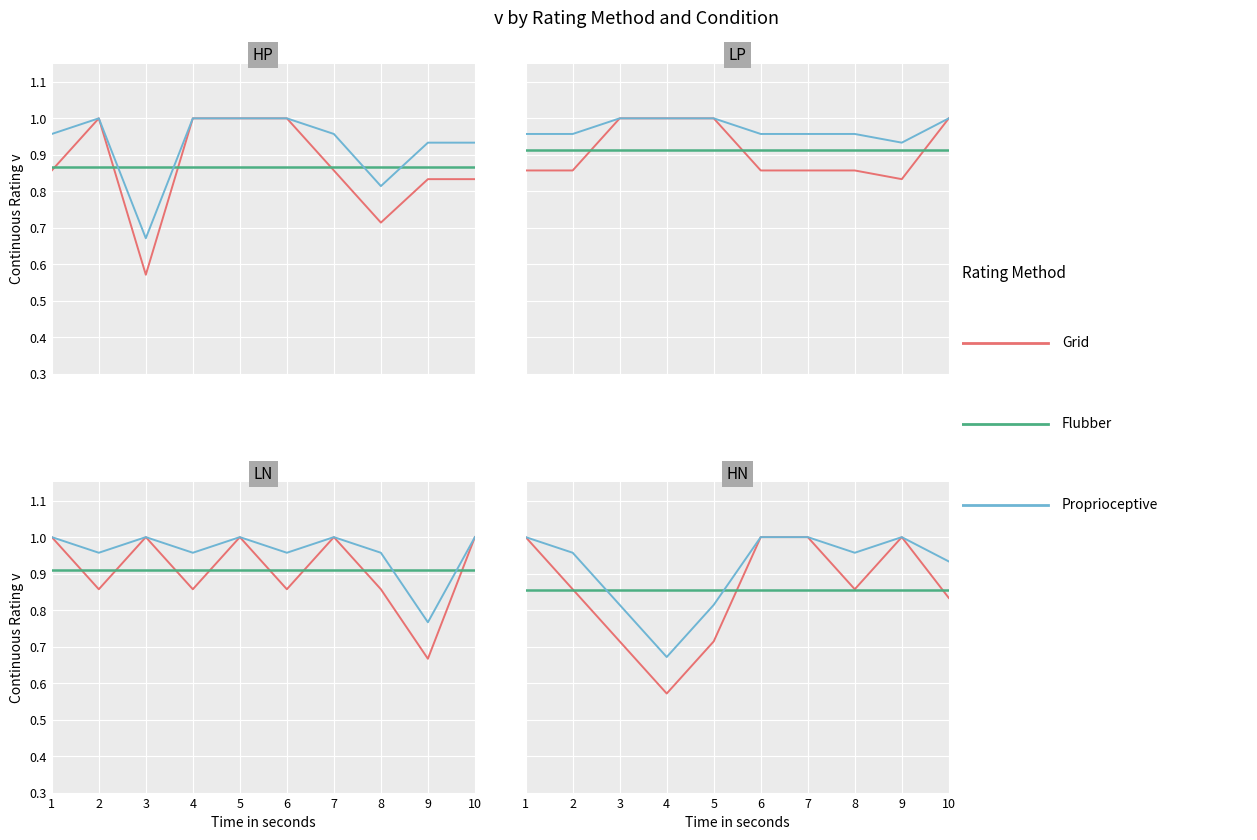

What is the value of the Flubber point at the 3rd from the left?

0.9